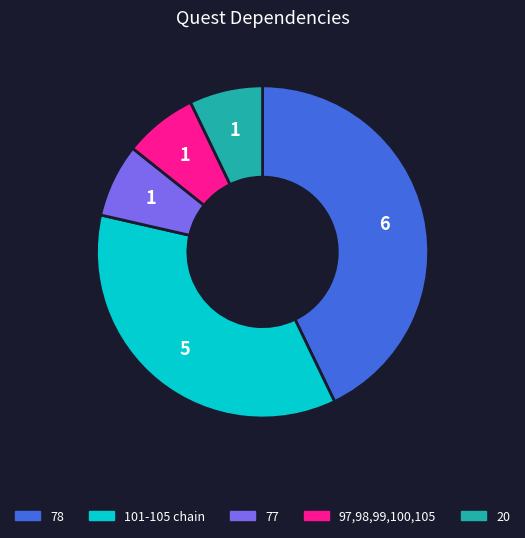

The 101-105 chain slice represents 47% of the pie. True or false?

False